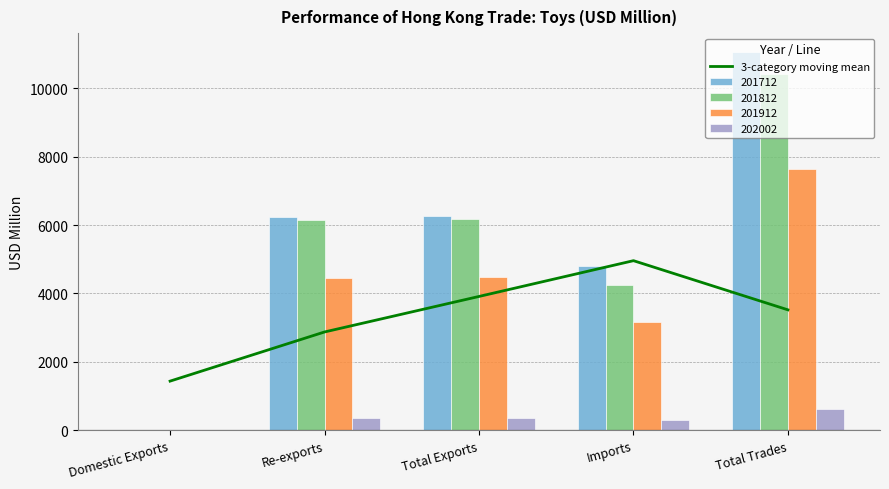

What is the greatest value displayed?

4957.5